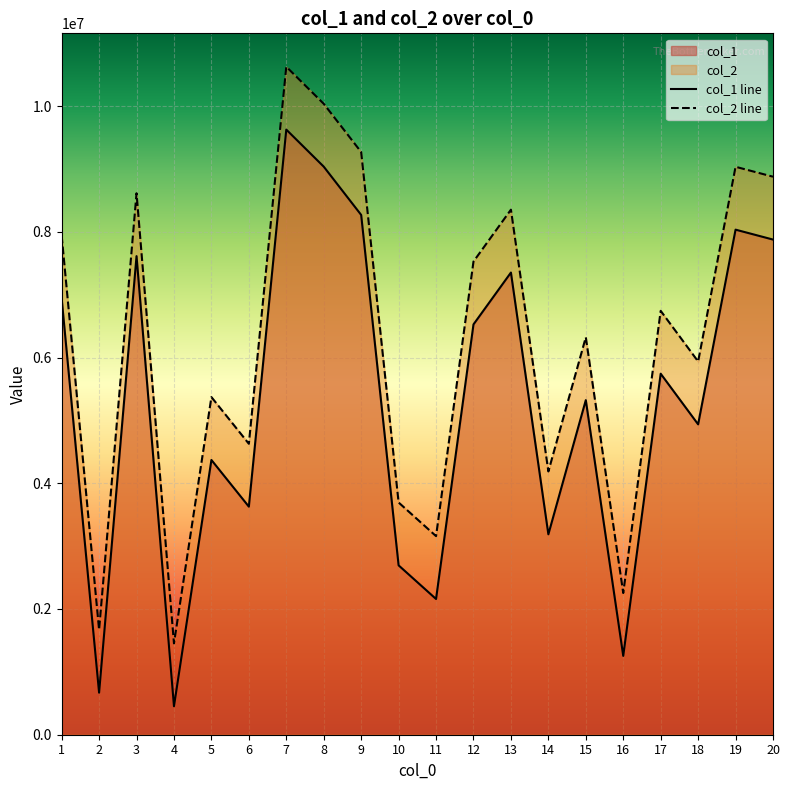

The col_2 series shows 7939092 at 1. True or false?

True